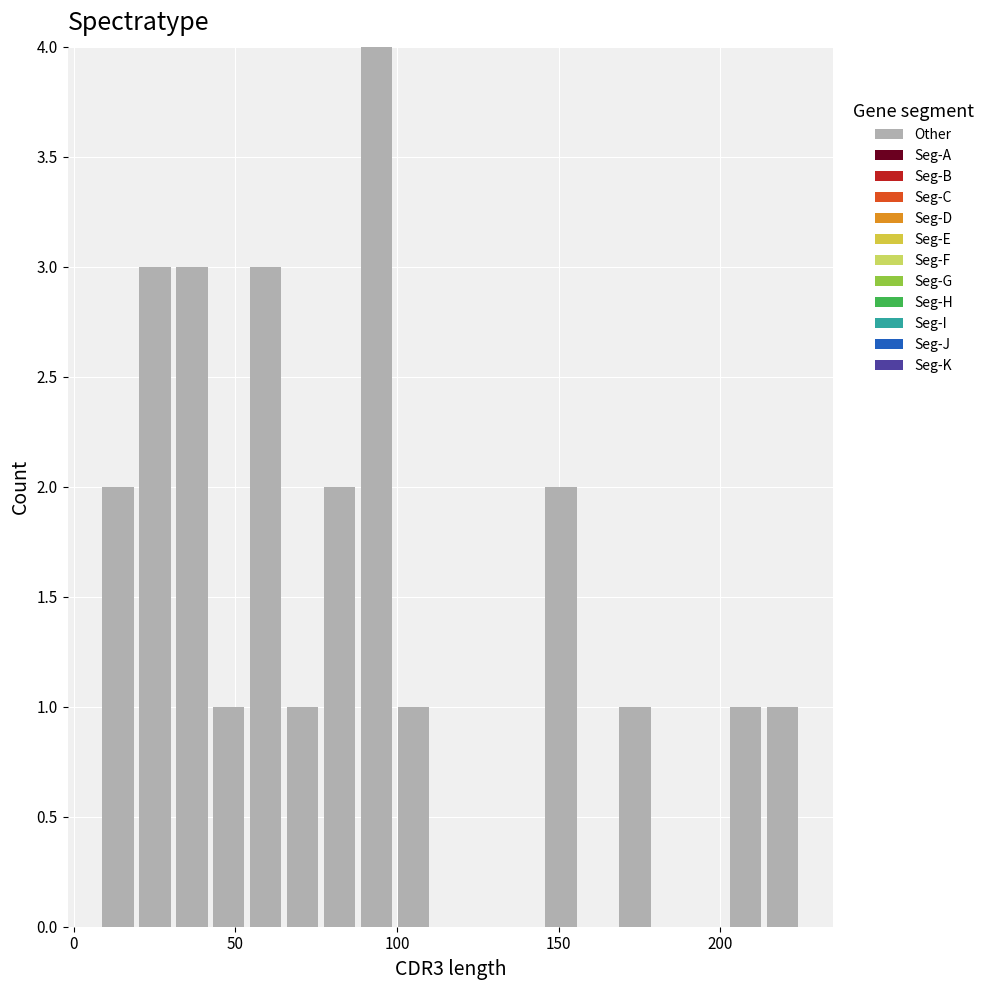

Read against the x-axis, roughly where is the centre of the tallest bar?

95